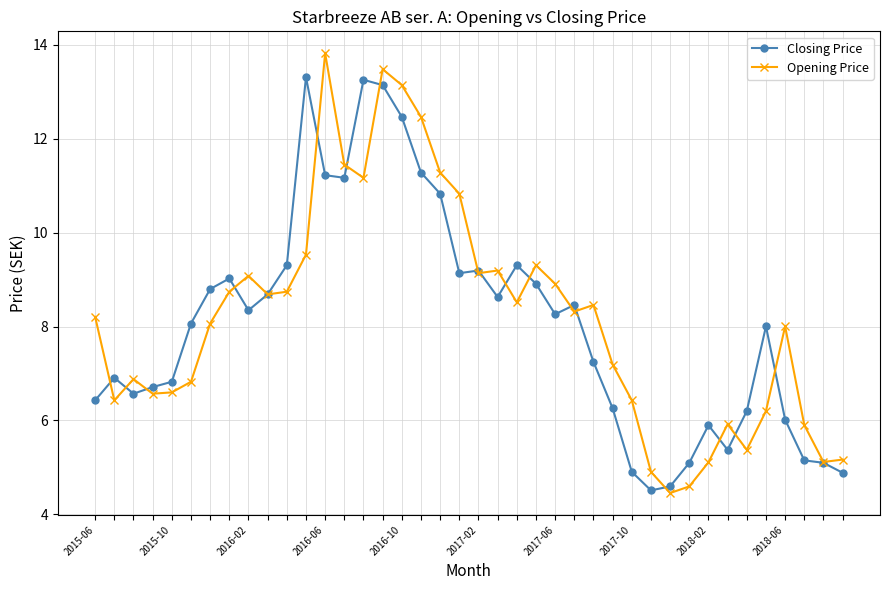

What is the minimum value shown in the chart?

4.5